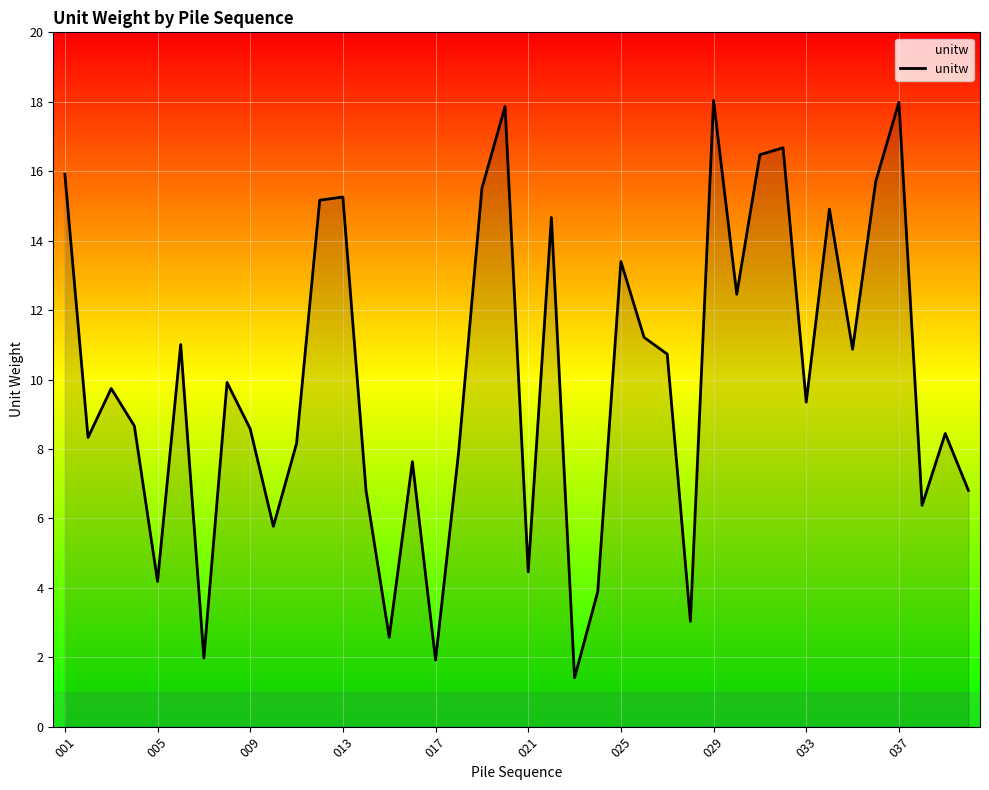

What is the smallest value displayed?

1.4